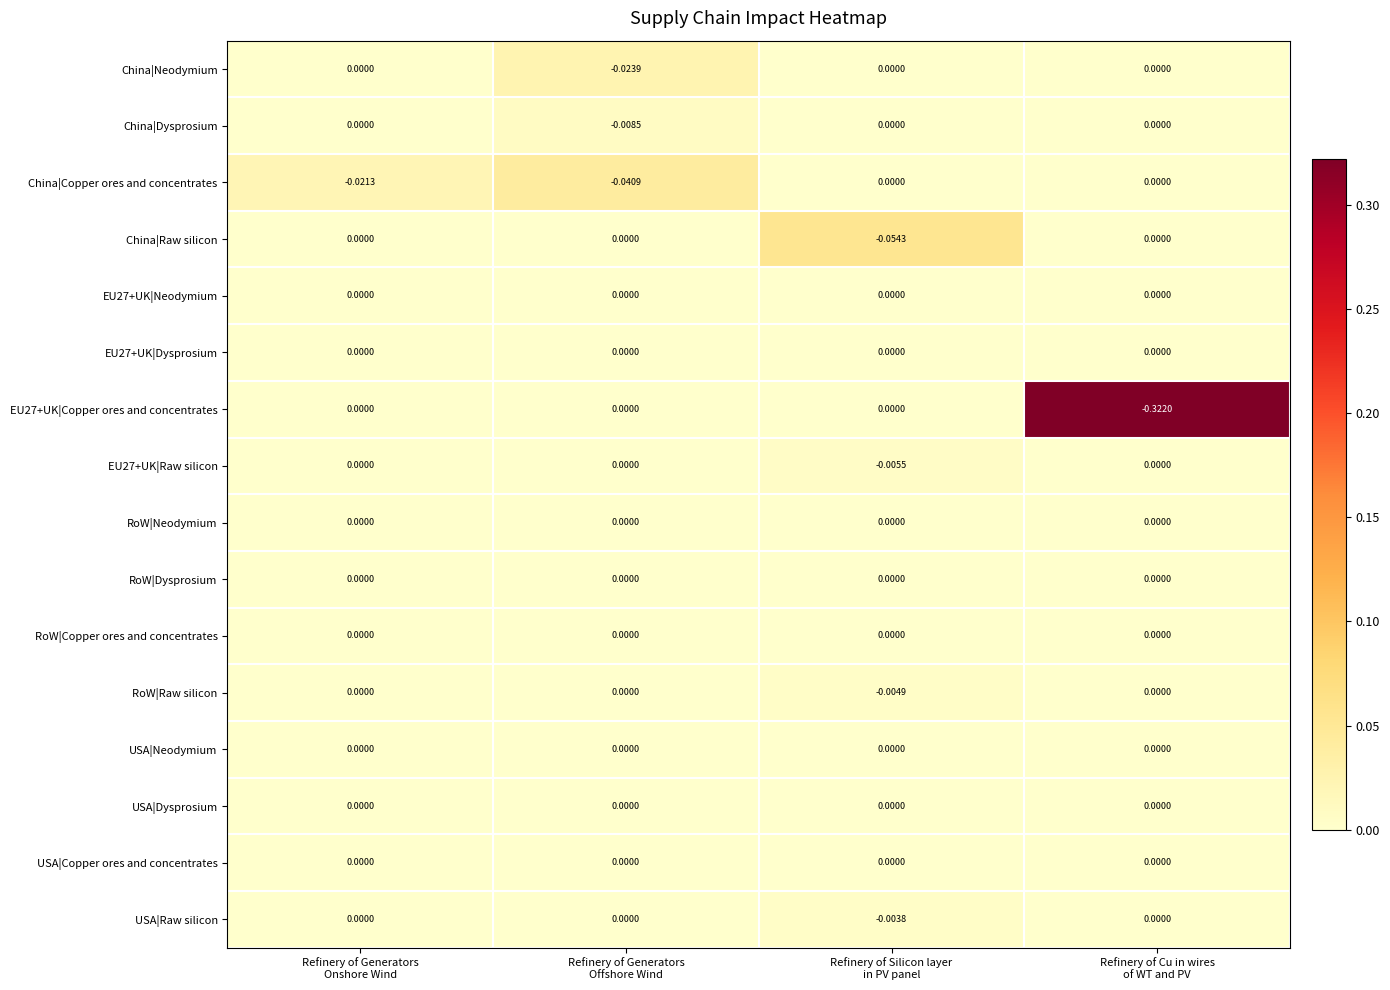

How many data points does each series have?

4